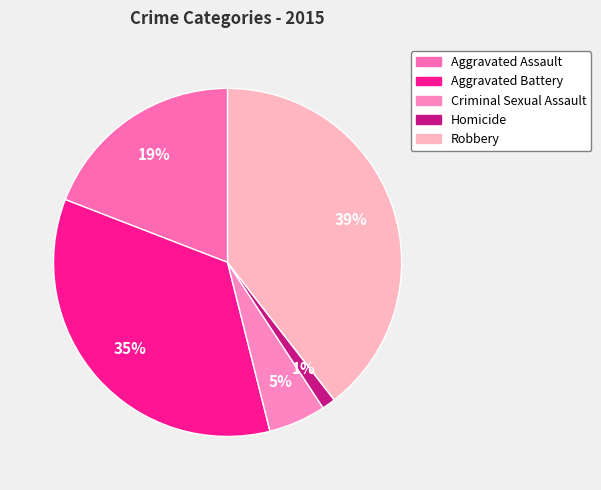

Count the number of slices in the pie.

5